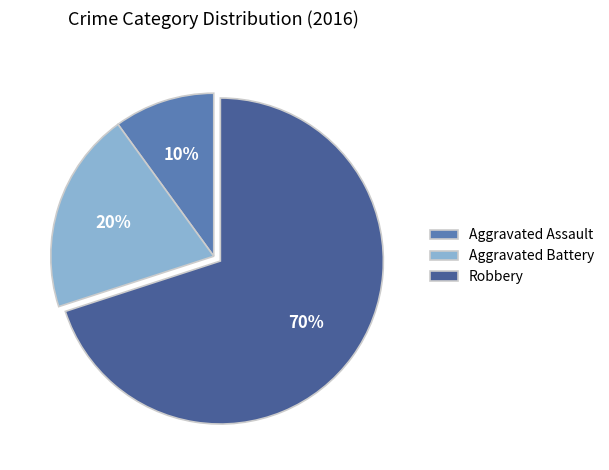

Do Robbery and Aggravated Assault together represent more than half of the pie?

Yes